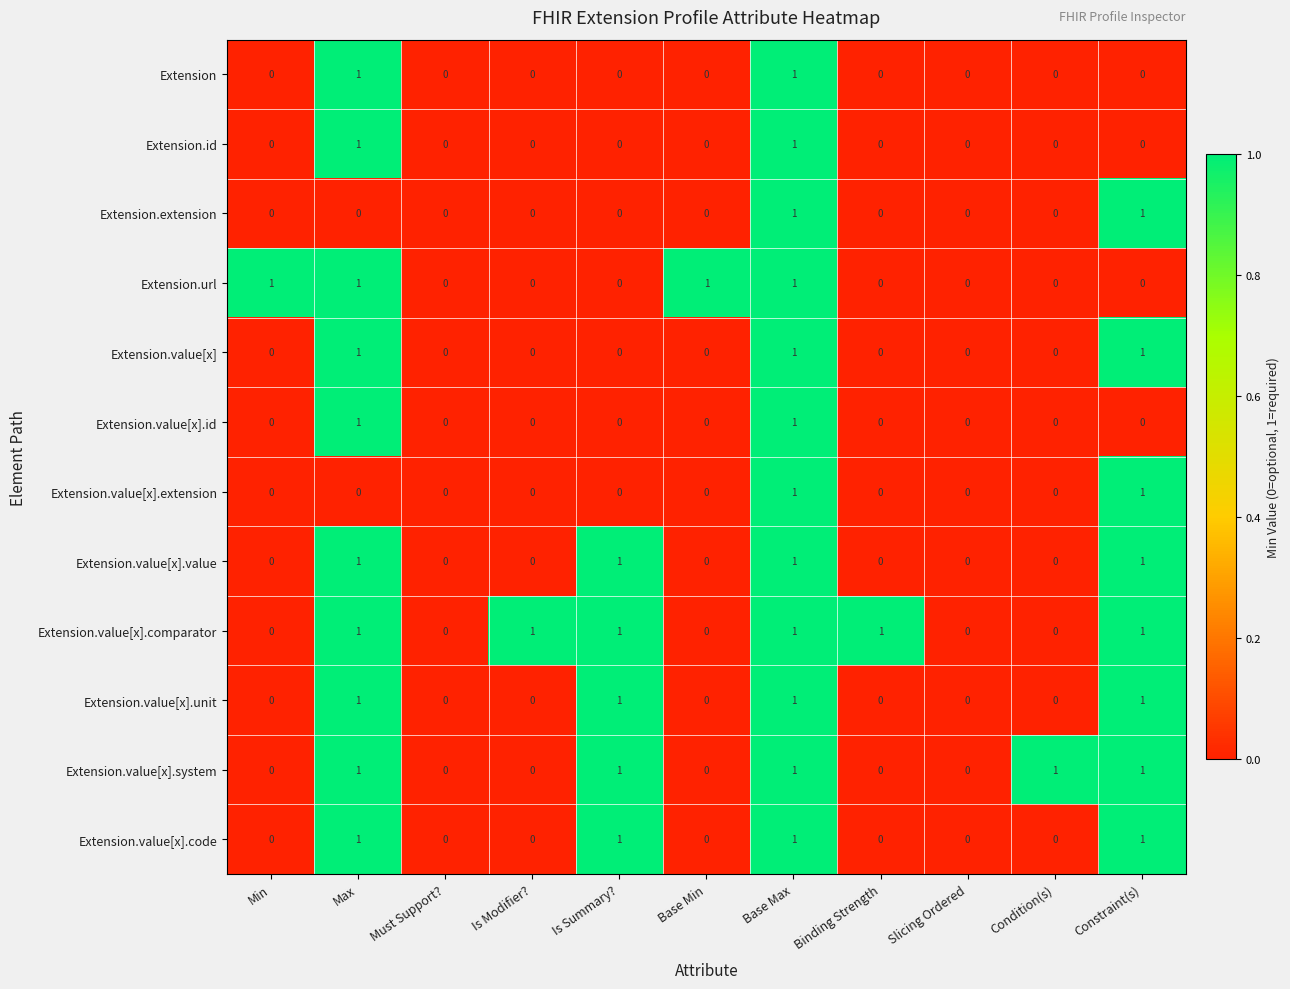

Between Base Min and Slicing Ordered, which series saw the biggest shift?

Extension.url